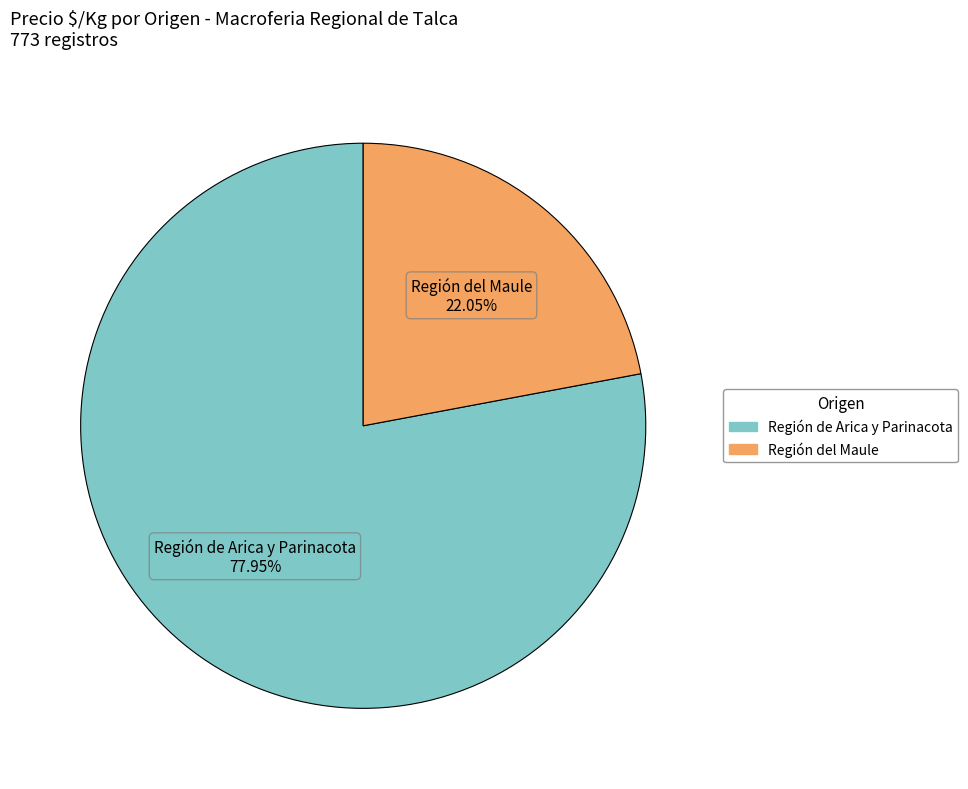

Which slice is the smallest?

Región del Maule